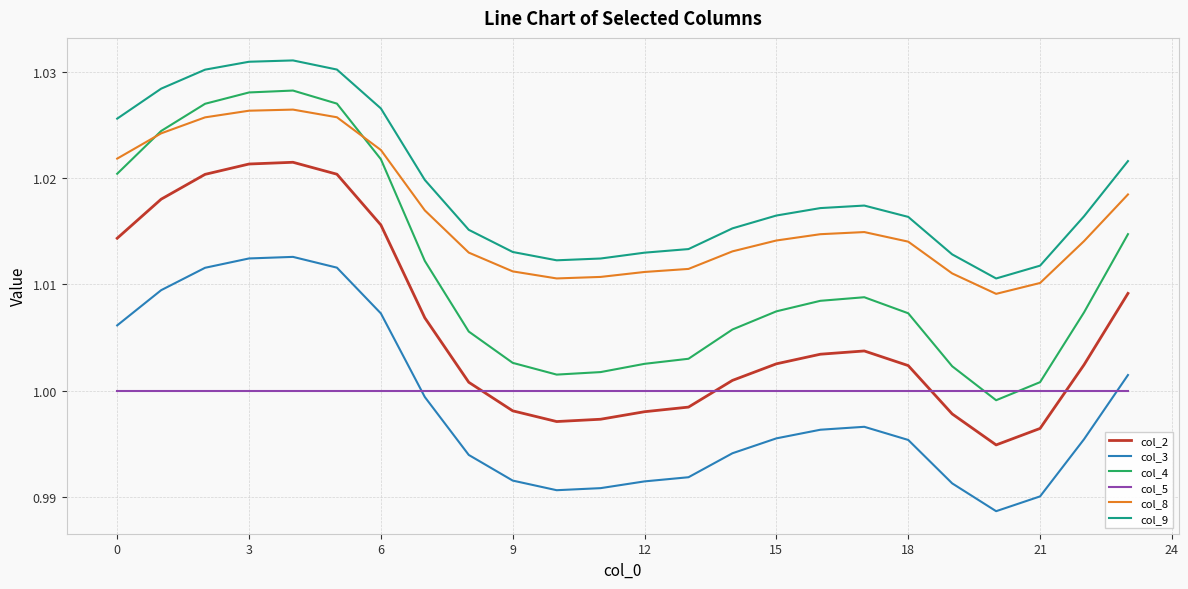

True or false: col_2 and col_9 cross at least once.

False